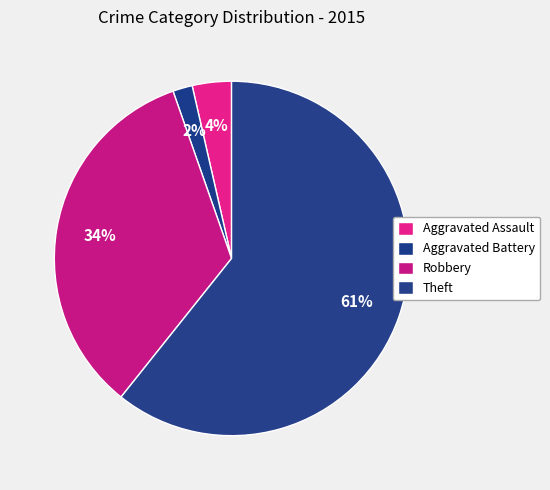

How many segments does this pie chart have?

4